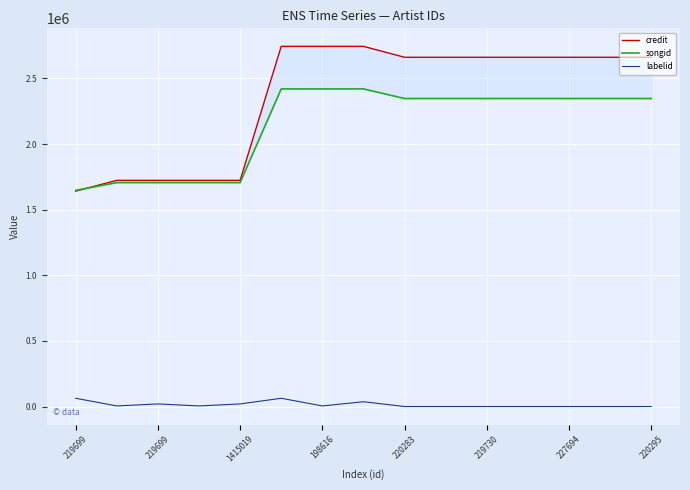

Count the number of categories in the chart.

15